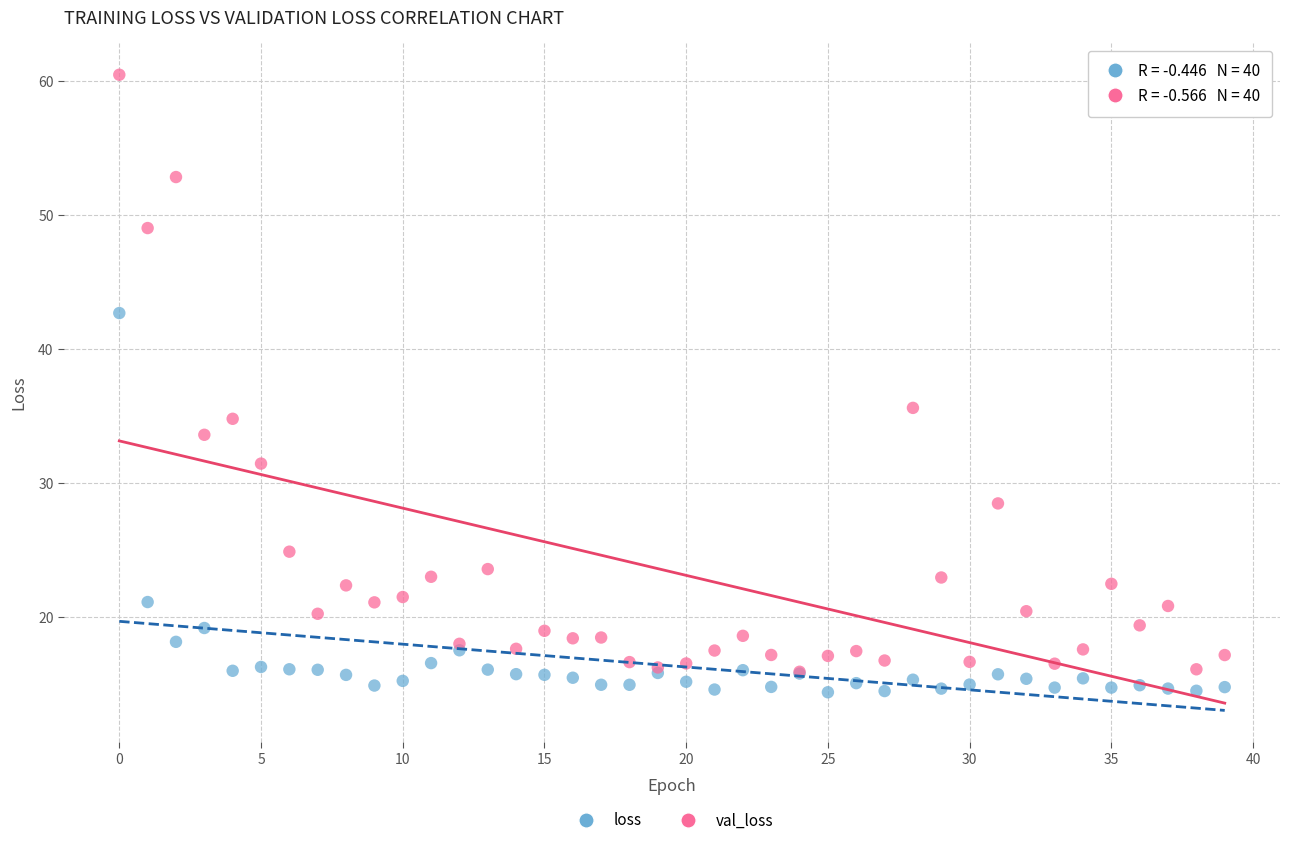

Across all series, what Y value is closest to 37?

35.6